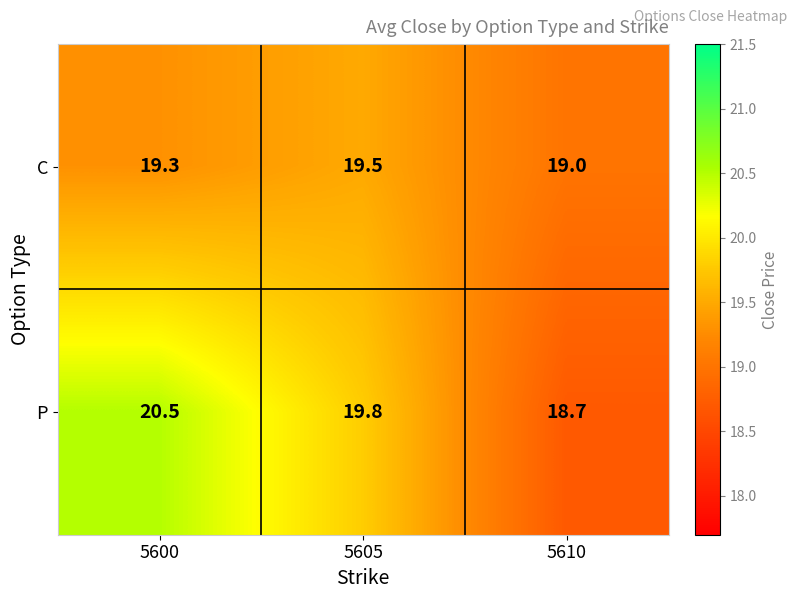

How many series are shown in this chart?

2